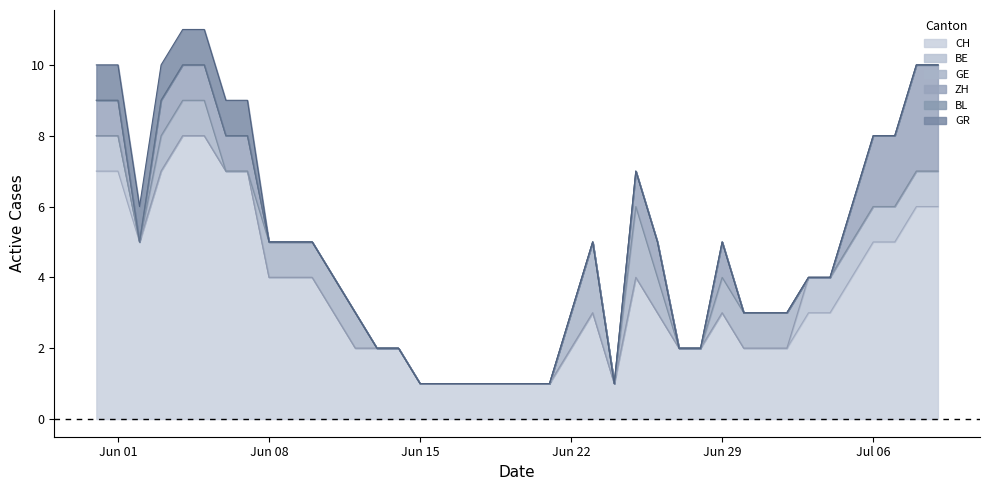

What are all the series names shown in the legend?

CH, BE, GE, ZH, BL, GR